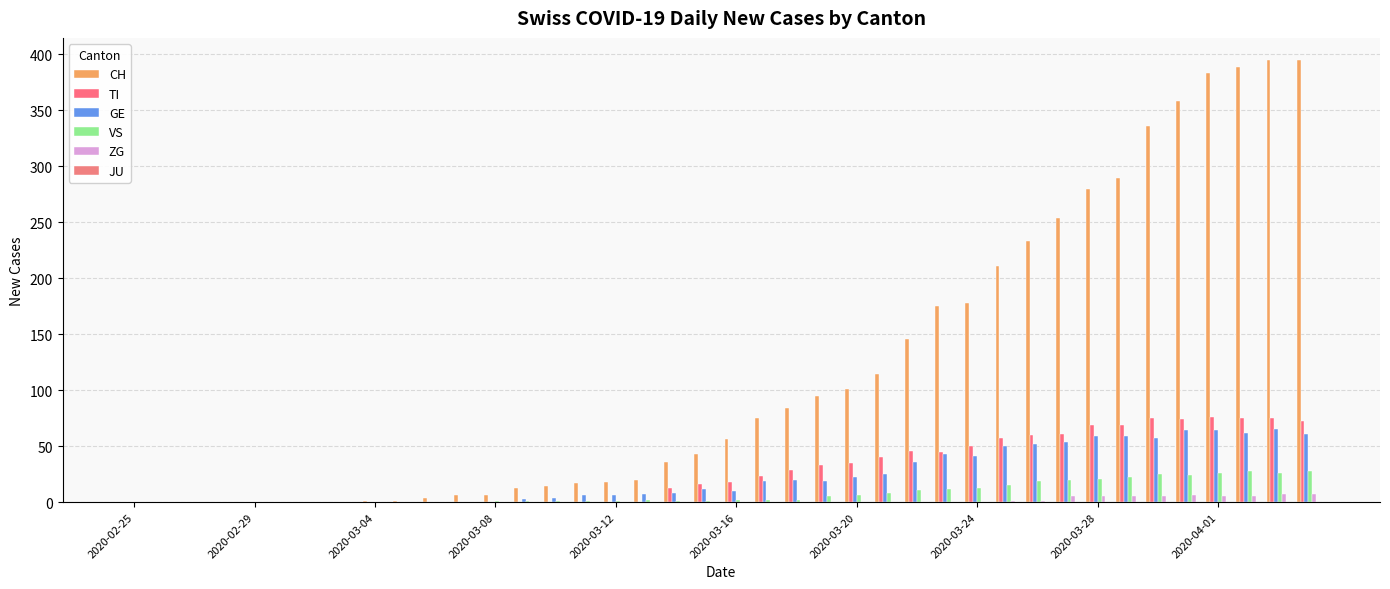

How many groups of bars are there?

40